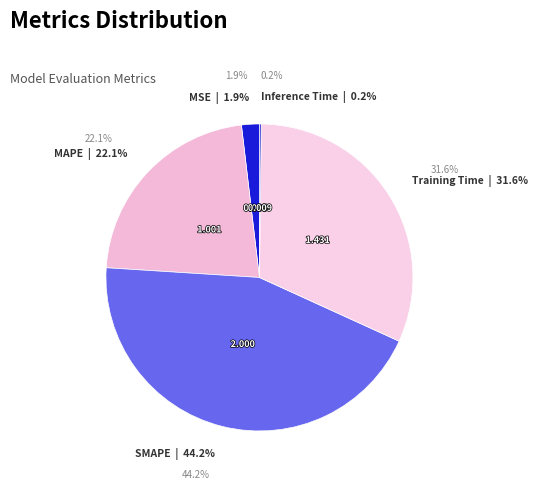

Is it true that MAPE is 22% of the pie?

True